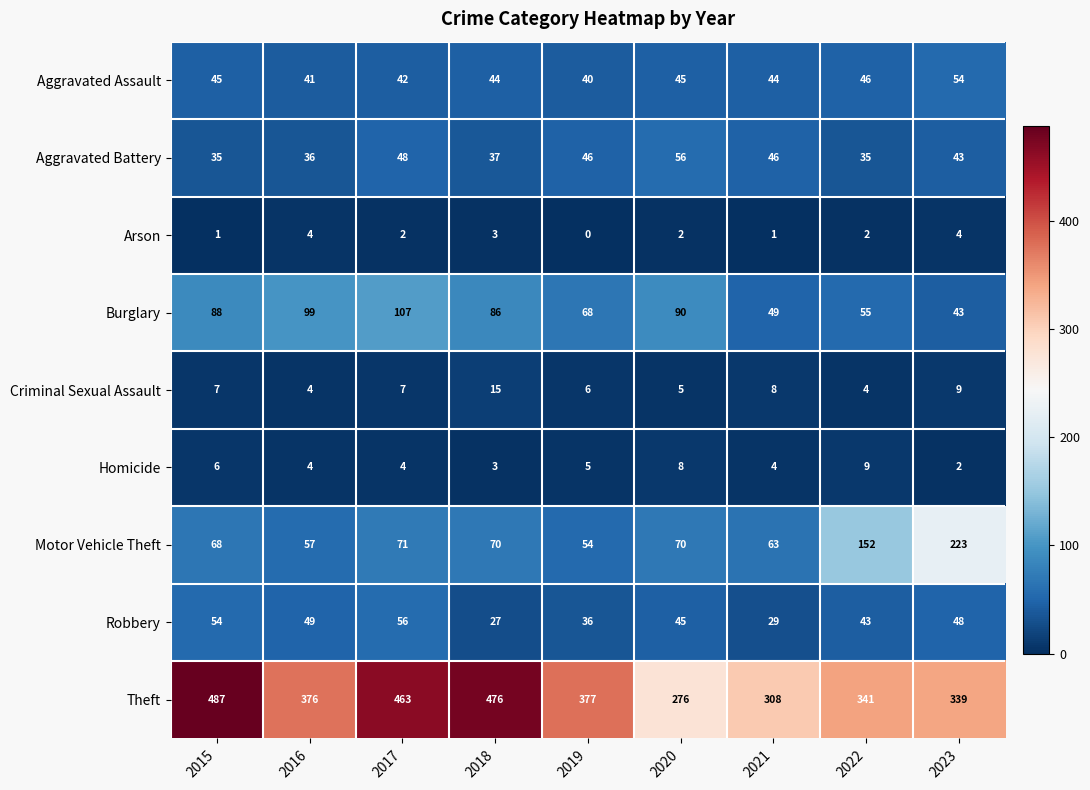

How many data points in Motor Vehicle Theft are less than 70?

4